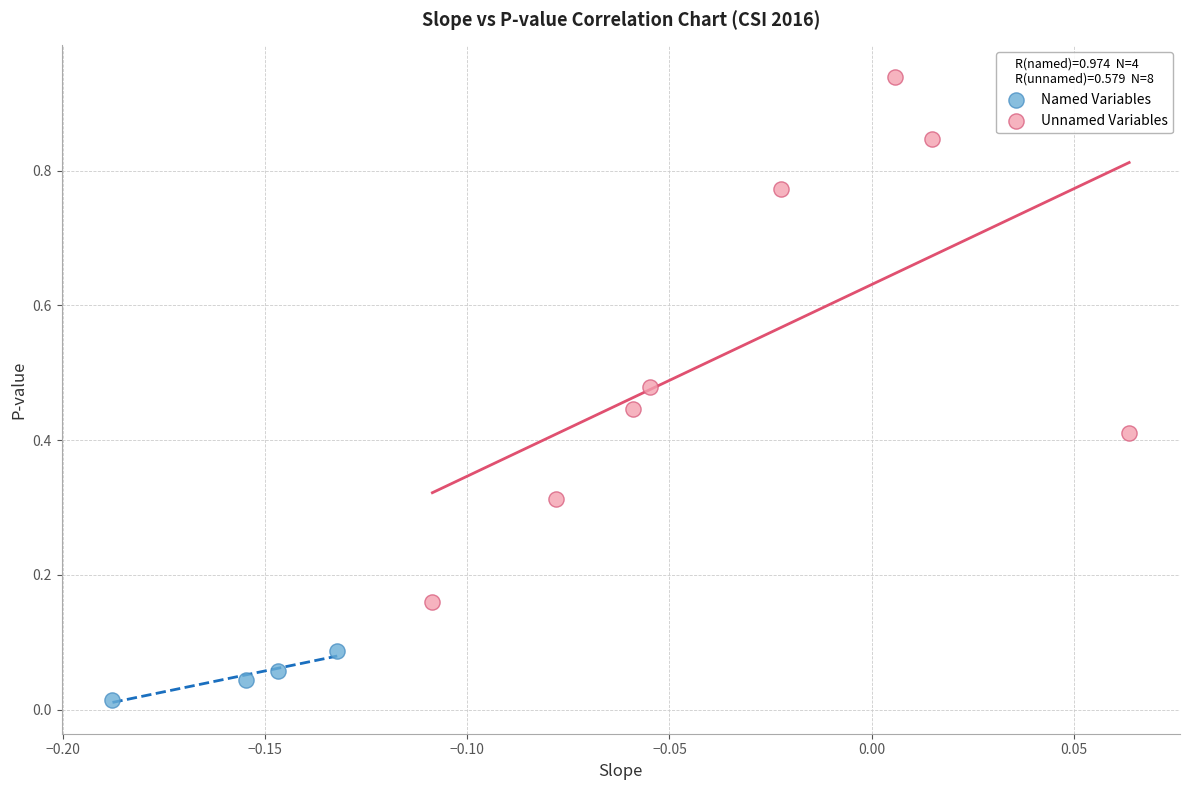

Which series contains the highest Y value?

Unnamed Variables